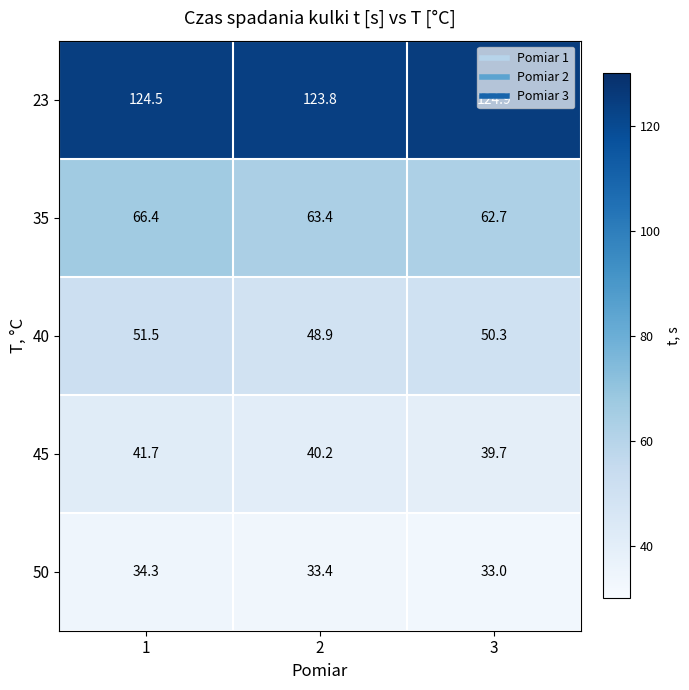

The value of 45 at 2 is 68.0. True or false?

False